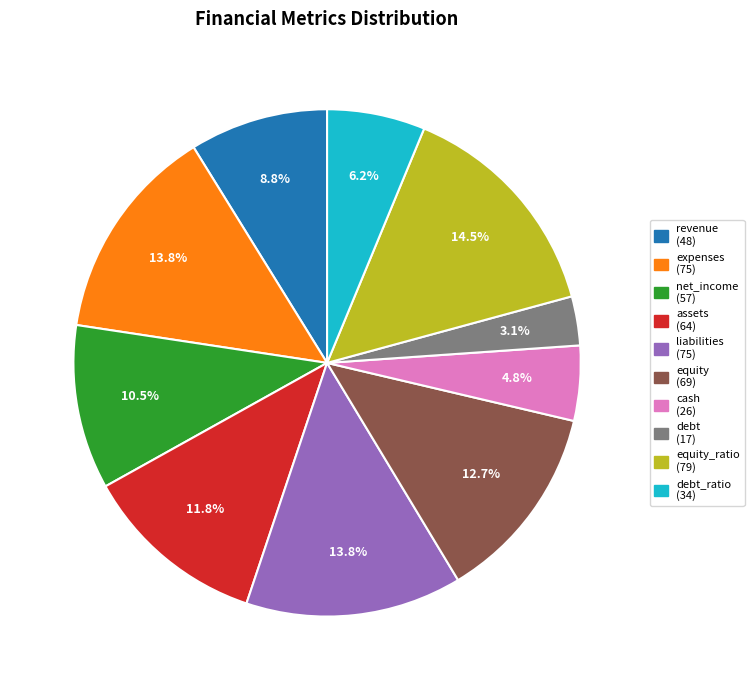

Does revenue (48) account for over 50% of the chart?

No